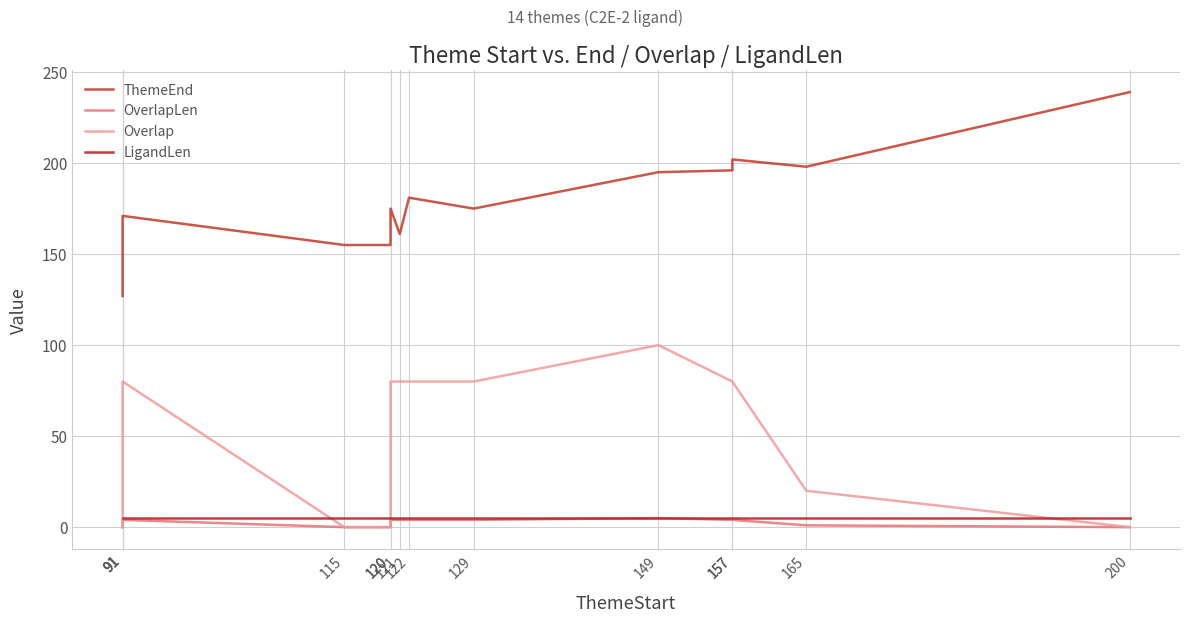

What is the difference between the highest and lowest values at 115?

155